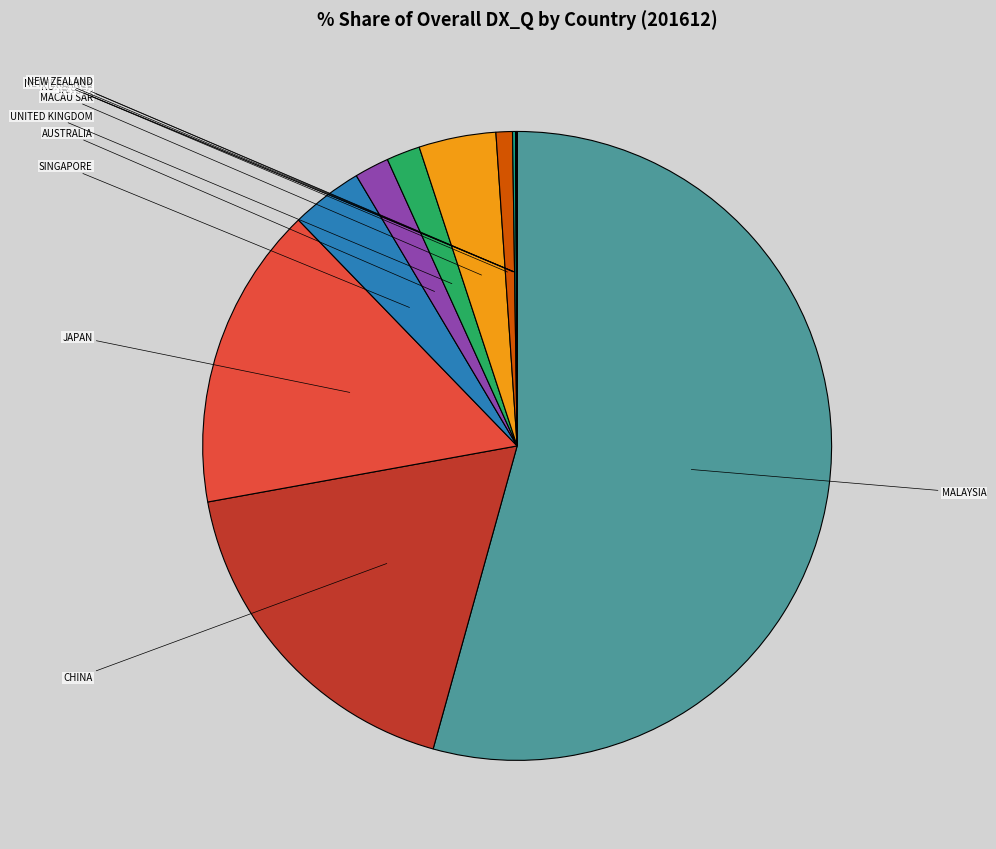

Is it true that KOREA REP is 0% of the pie?

True